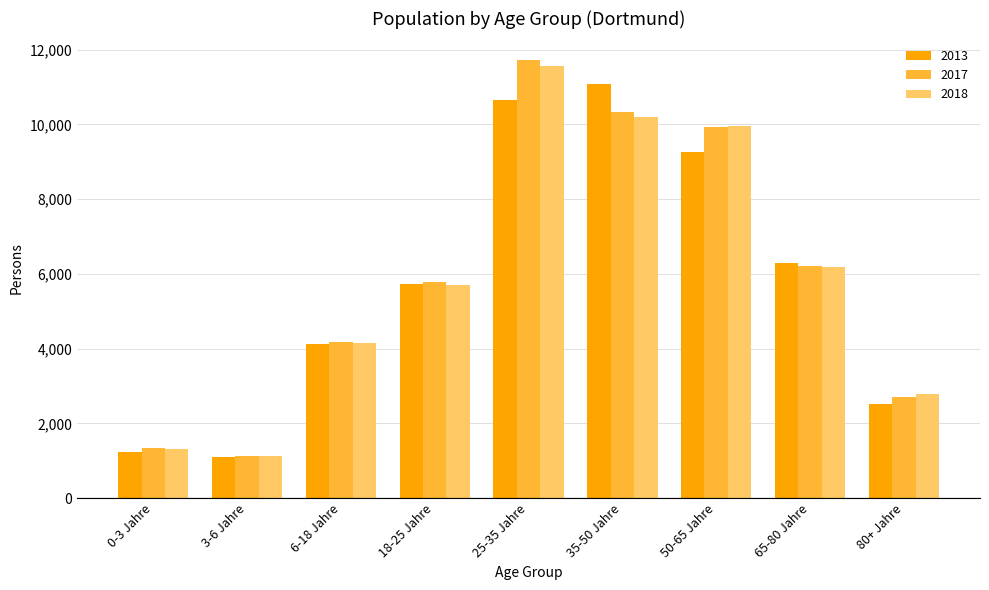

What is the label of the 9th bar from the right?

0-3 Jahre